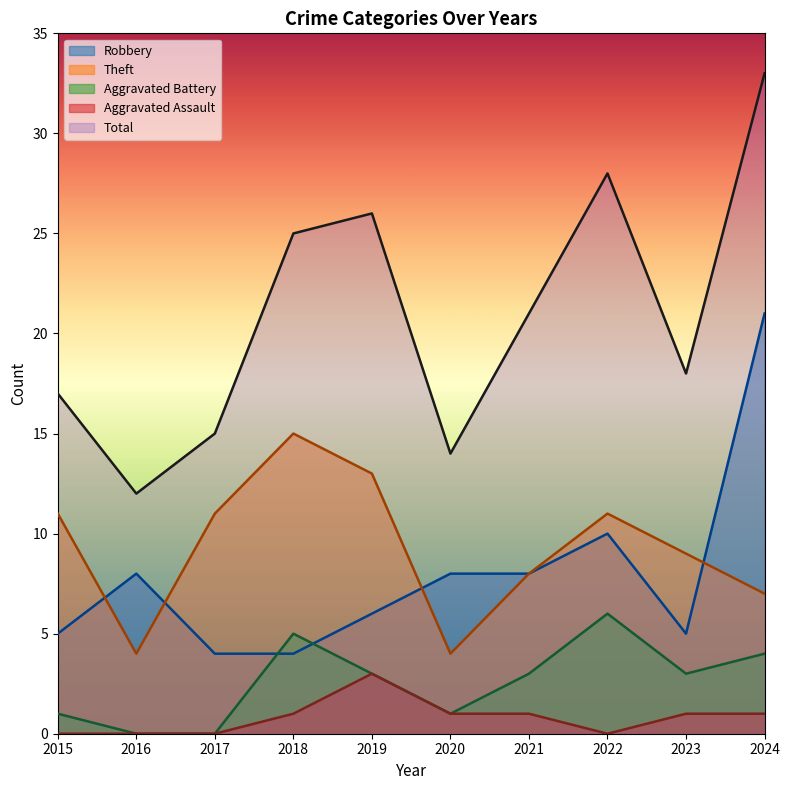

What is the lowest value of the Total series?

12